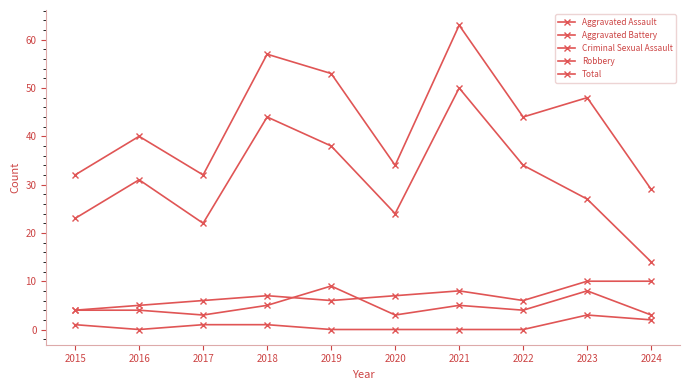

How many lines are shown in the chart?

5